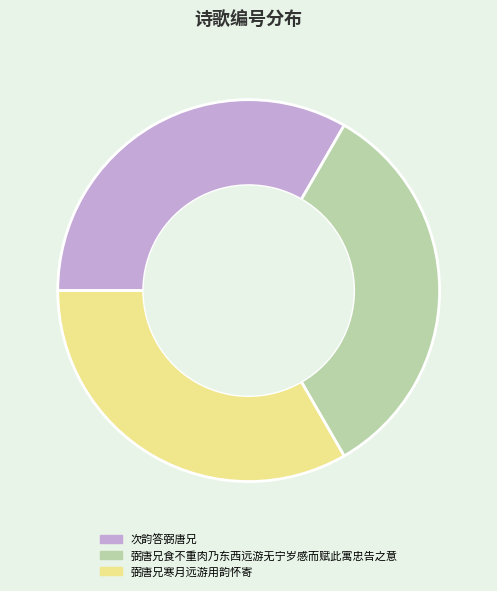

Is the sum of 弼唐兄寒月远游用韵怀寄 and 次韵答弼唐兄 greater than half?

Yes